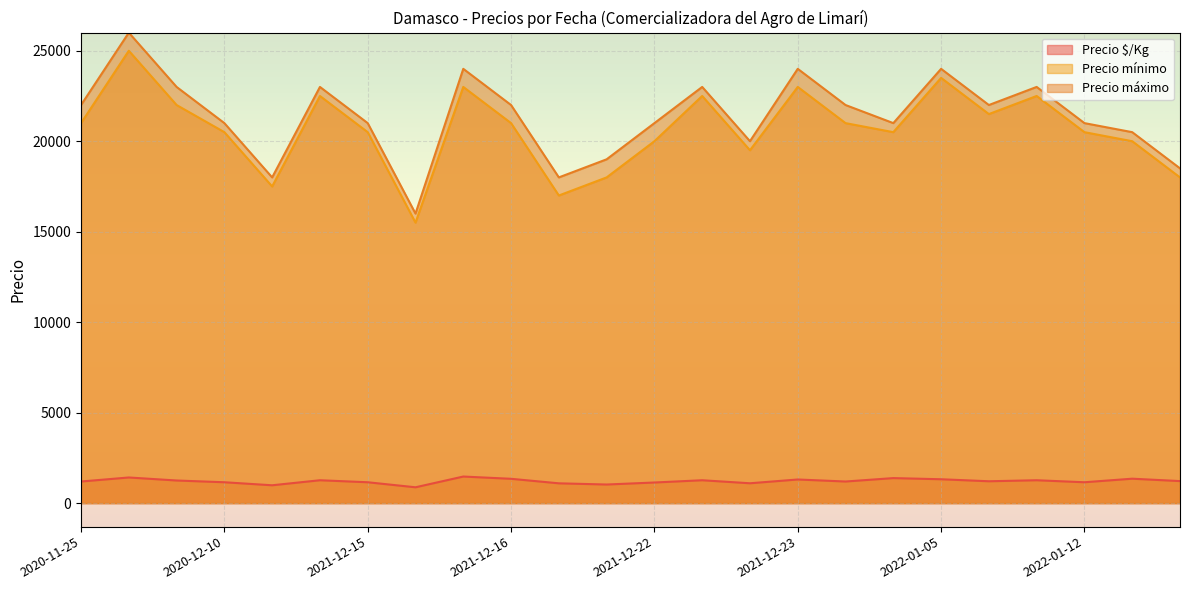

True or false: Precio máximo and Precio $/Kg cross at least once.

False